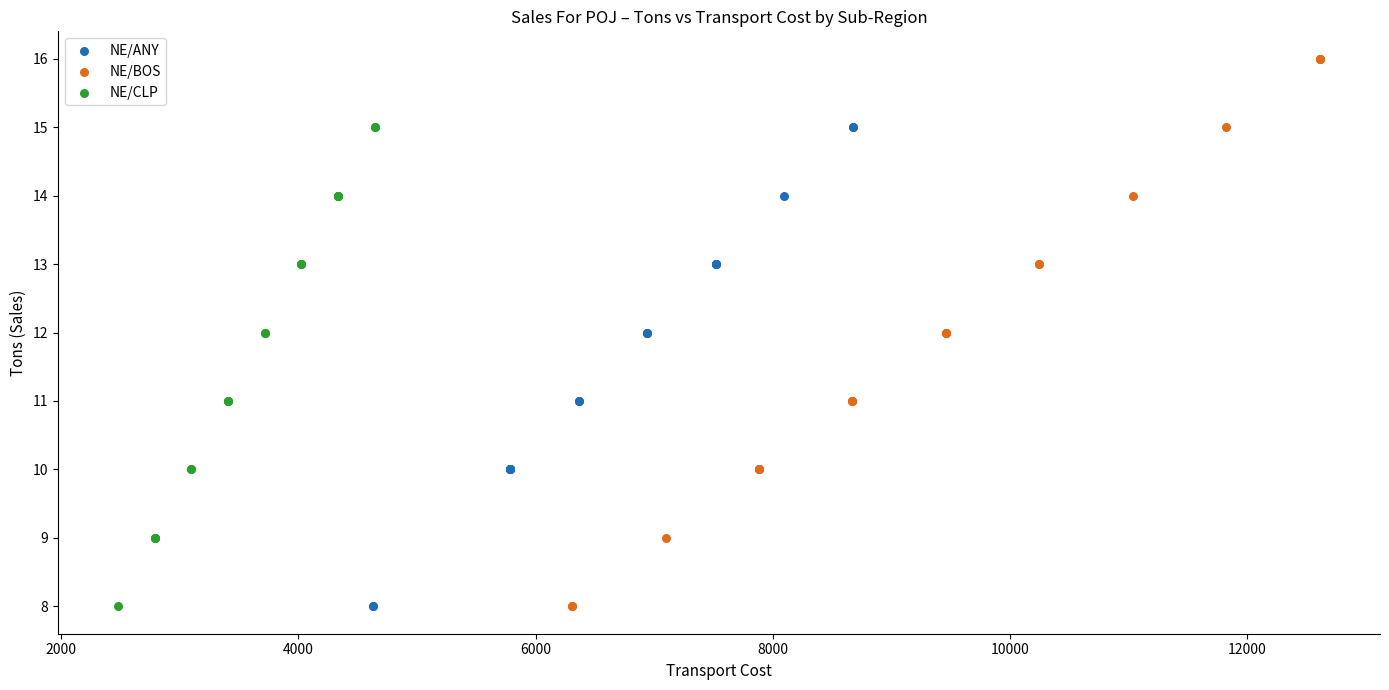

Which series has the widest spread of Y values?

NE/BOS